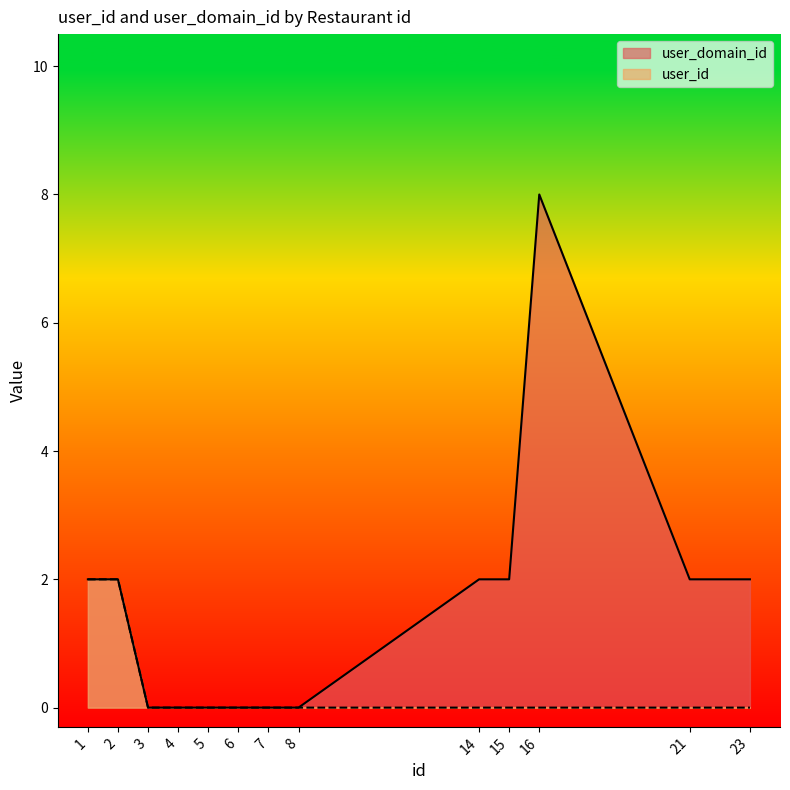

List the series in order of their overall mean, lowest first.

user_id, user_domain_id